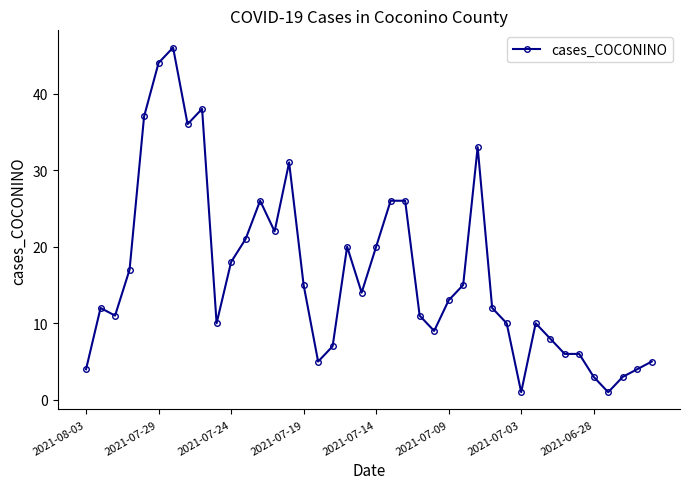

What is the difference between the maximum and minimum values?

45